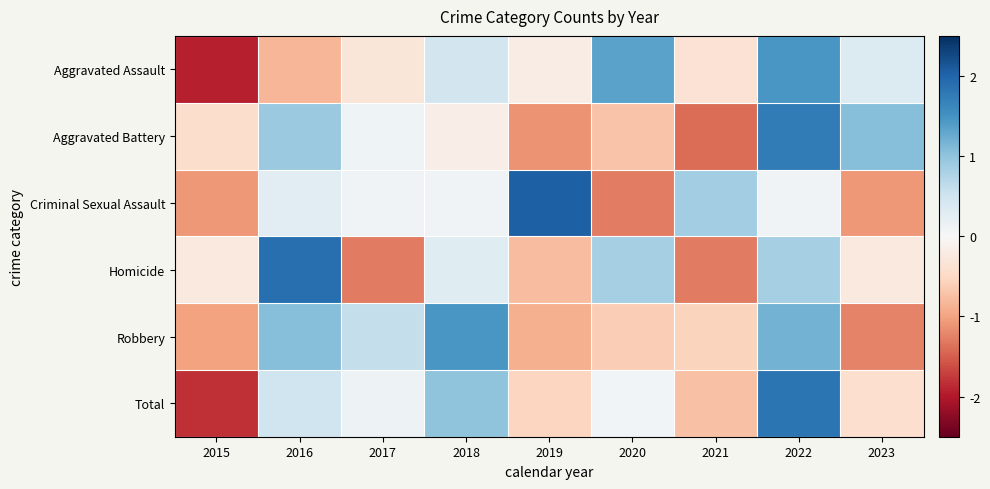

What is the minimum value shown in the chart?

-1.9